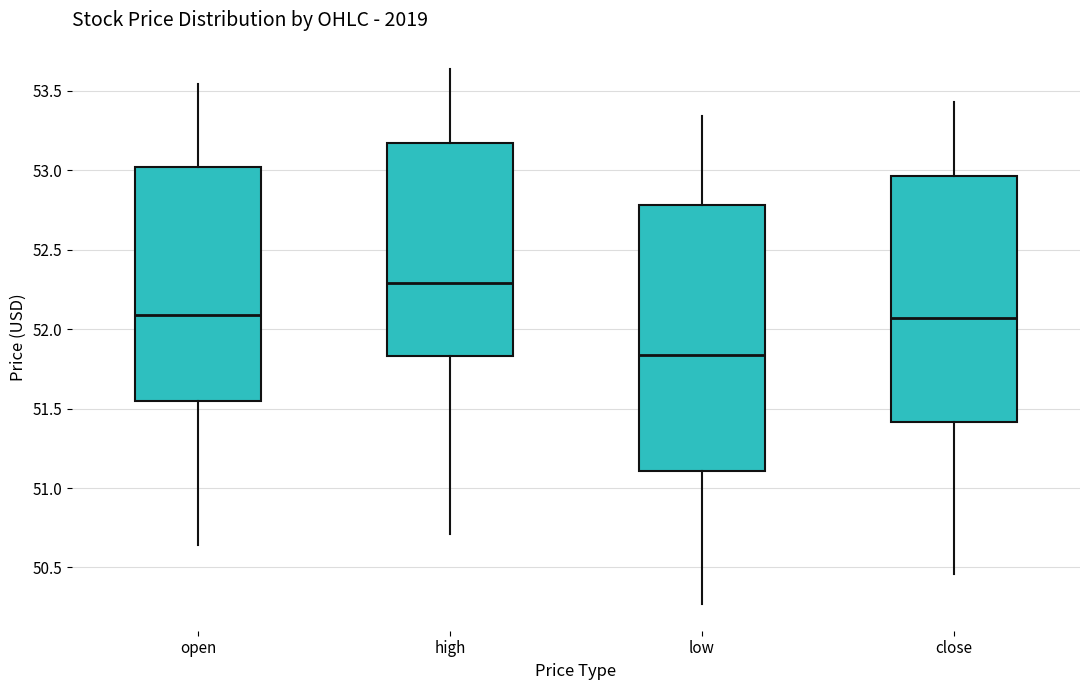

Which box is the tallest, from its lower edge to its upper edge?

low